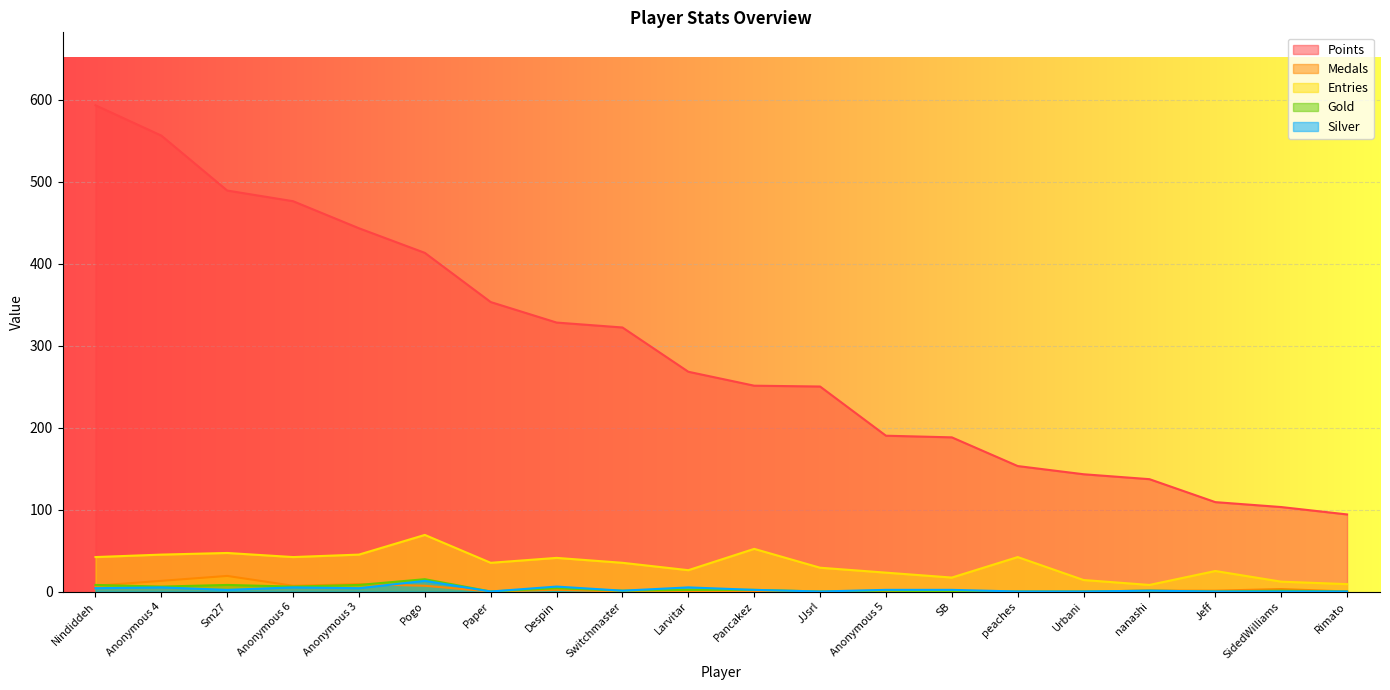

Which label corresponds to the smallest value in the chart?

Paper